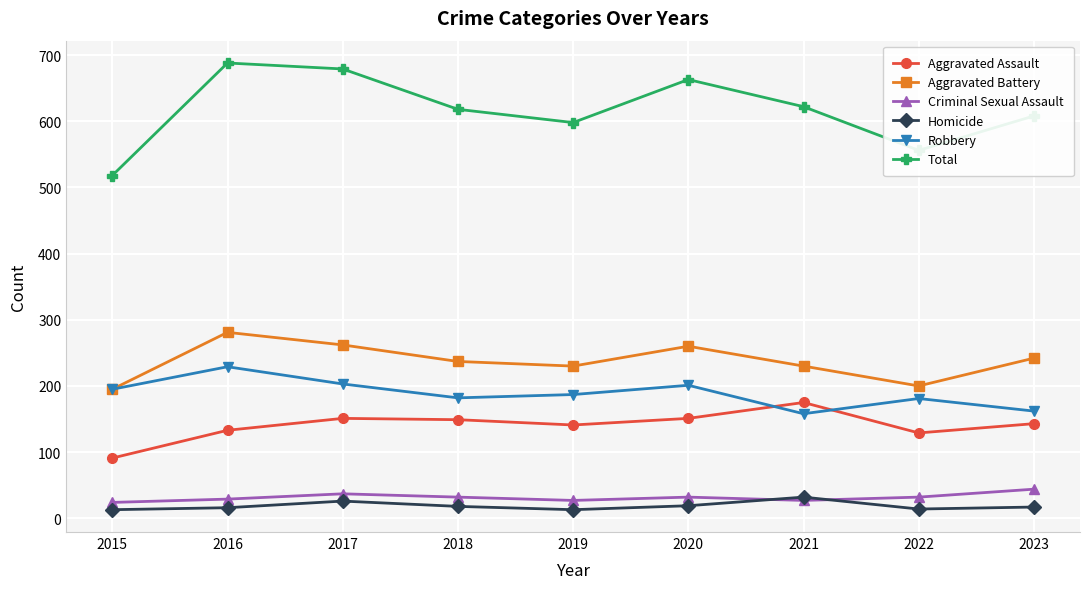

Count the Criminal Sexual Assault values in the range 27 to 32.

6